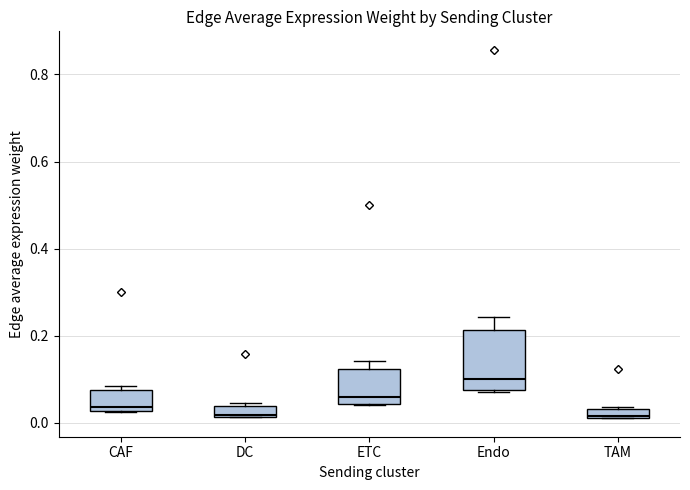

Comparing the boxes themselves (not the whiskers), which one is the tallest?

Endo